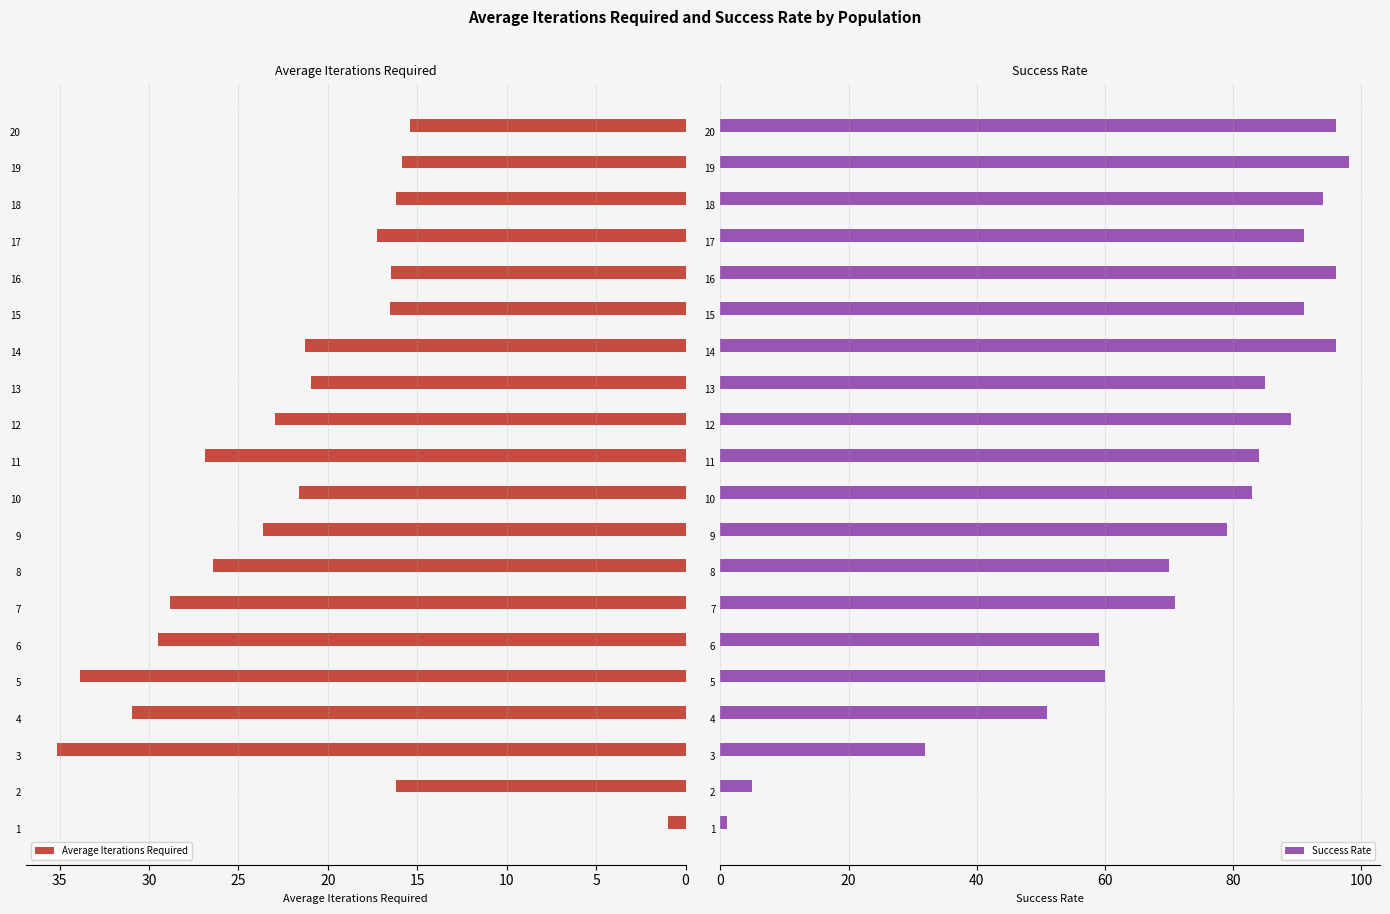

Which series has the largest range (max minus min)?

Success Rate